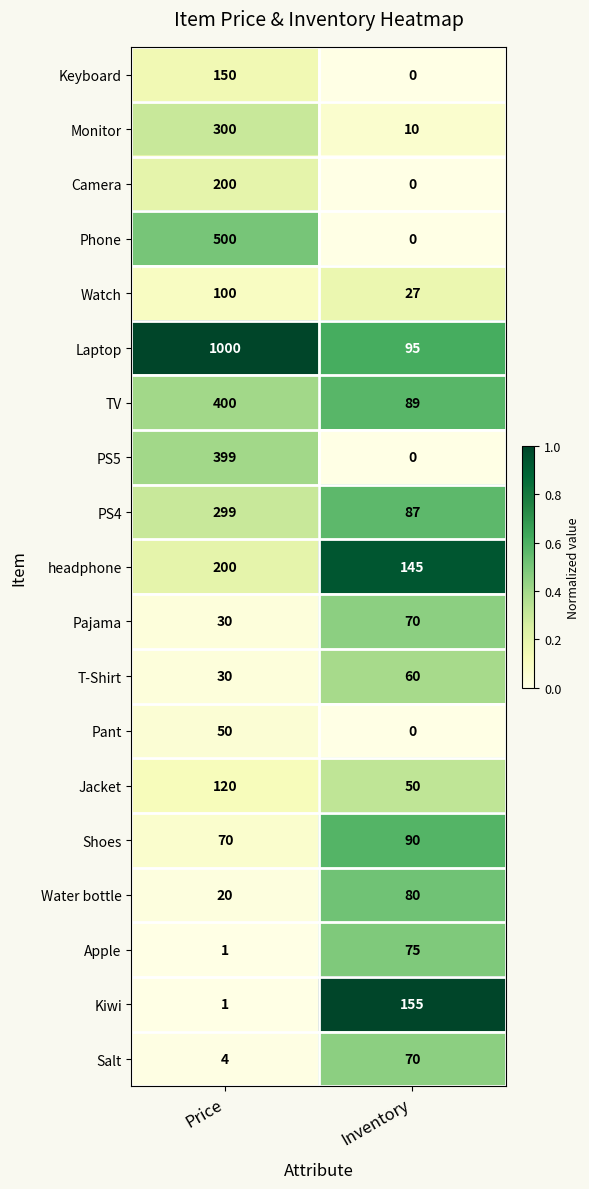

How many values in the Jacket series are below 120?

1